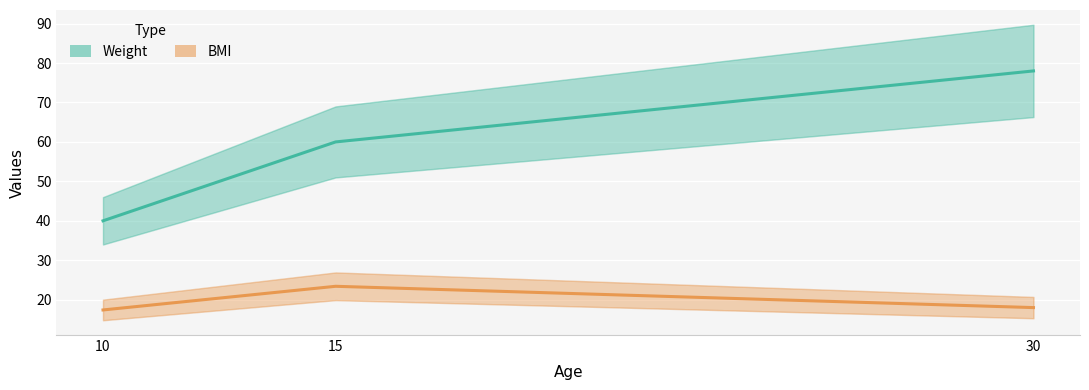

Reading right to left, list all the values displayed in this chart.

Weight: 78.0	60.0	40.0
BMI: 18.0	23.4	17.4